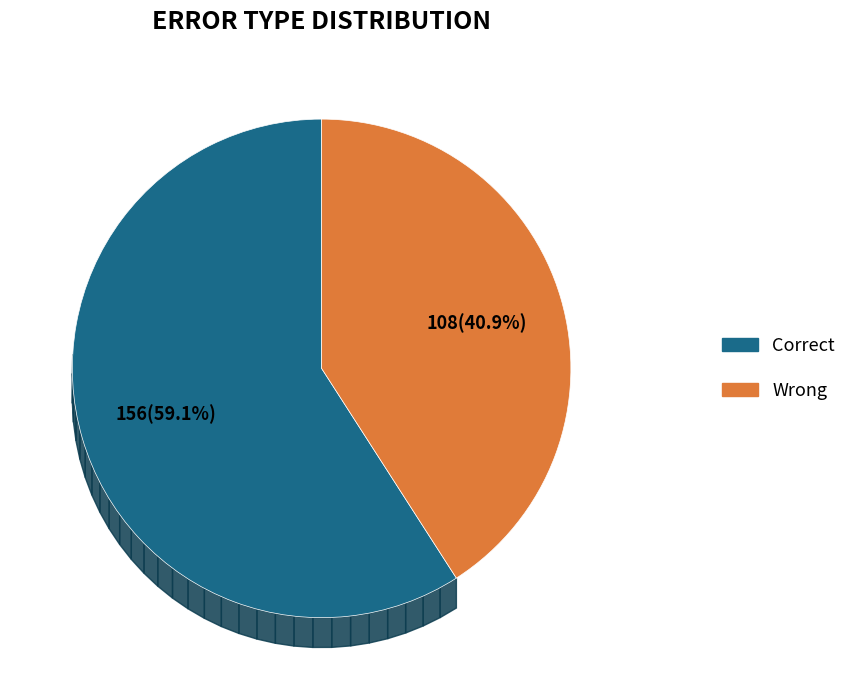

Is it true that B-NonEvent is 1% of the pie?

False